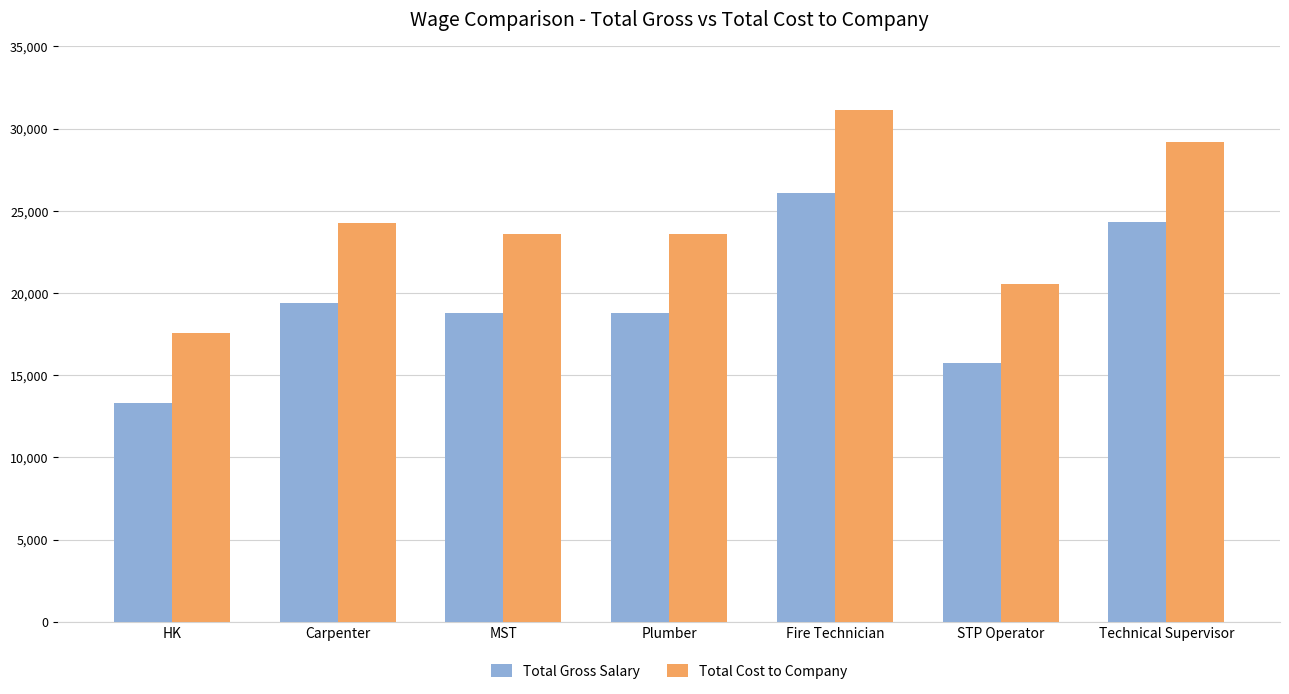

How many data points does each series have?

7